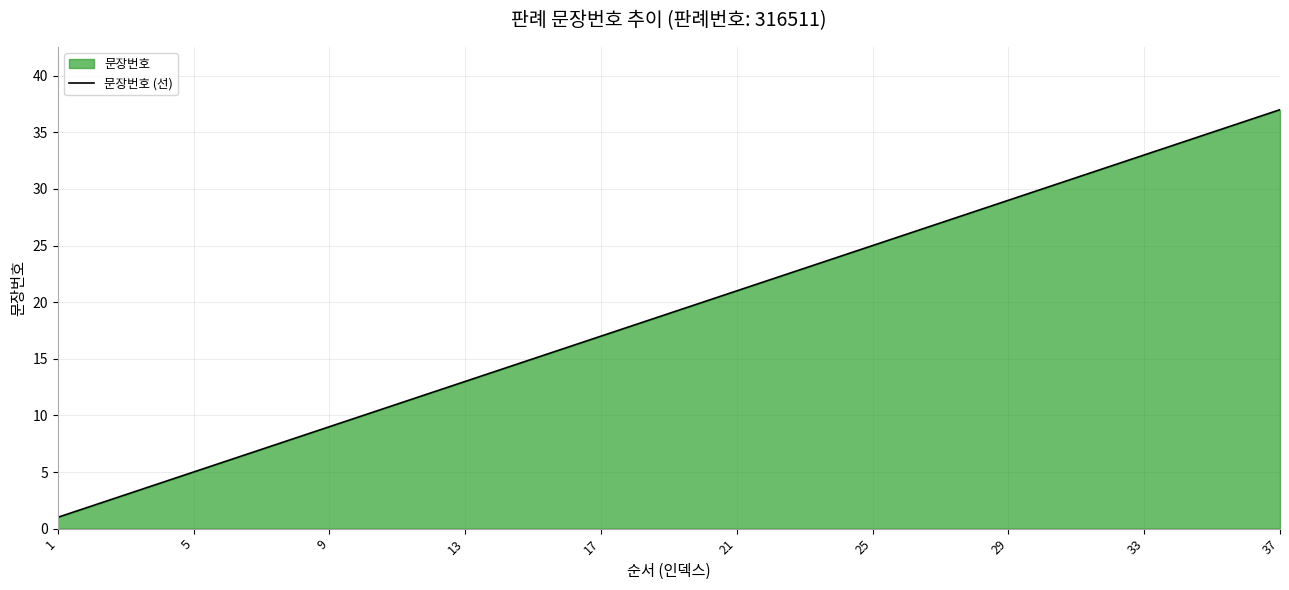

Which category has the highest value across all series?

37